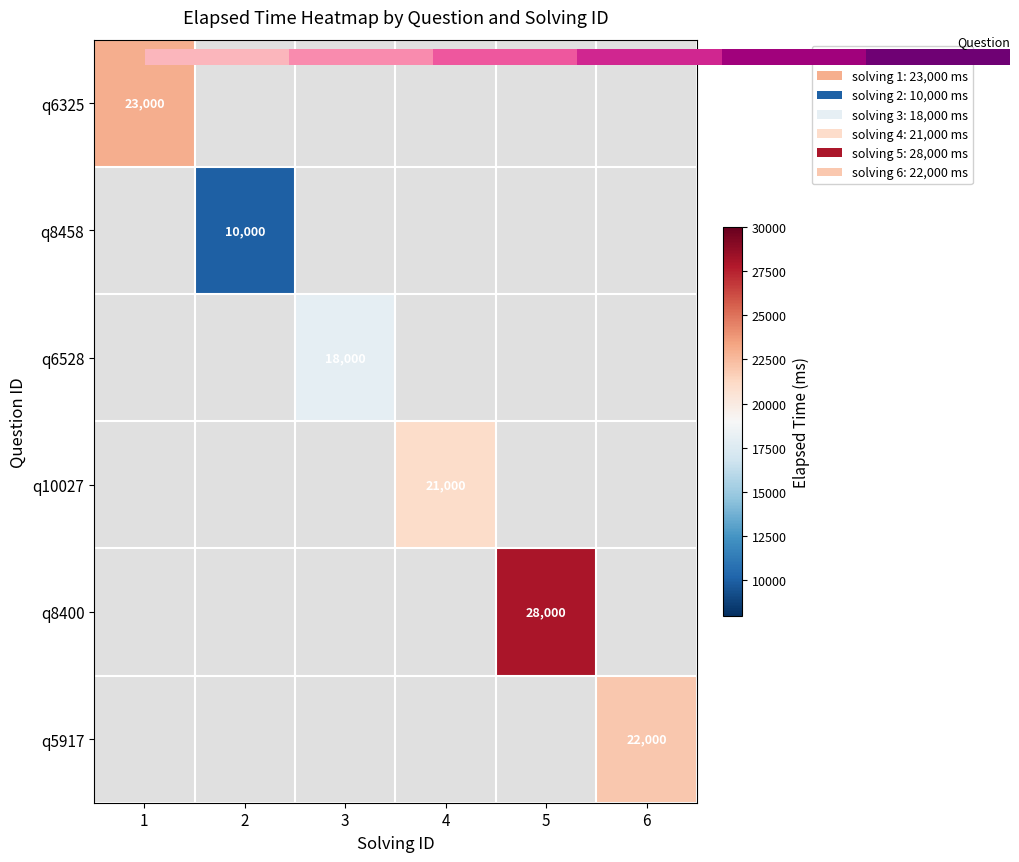

What is the smallest value displayed?

10000.0